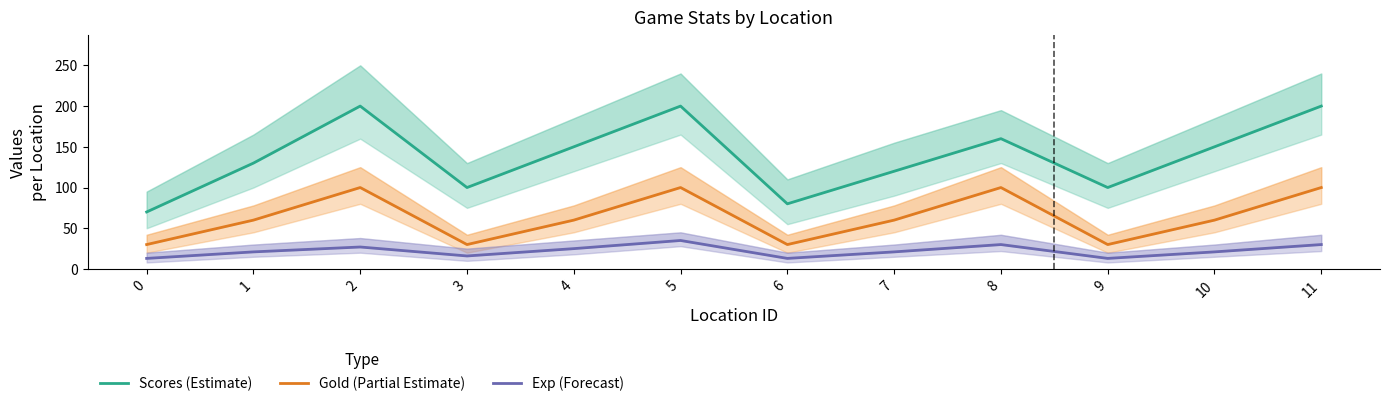

Reading right to left, transcribe all the data shown in this chart.

Scores (Estimate): 200	150	100	160	120	80	200	150	100	200	130	70
Gold (Partial Estimate): 100	60	30	100	60	30	100	60	30	100	60	30
Exp (Forecast): 30	21	13	30	21	13	35	25	16	27	21	13